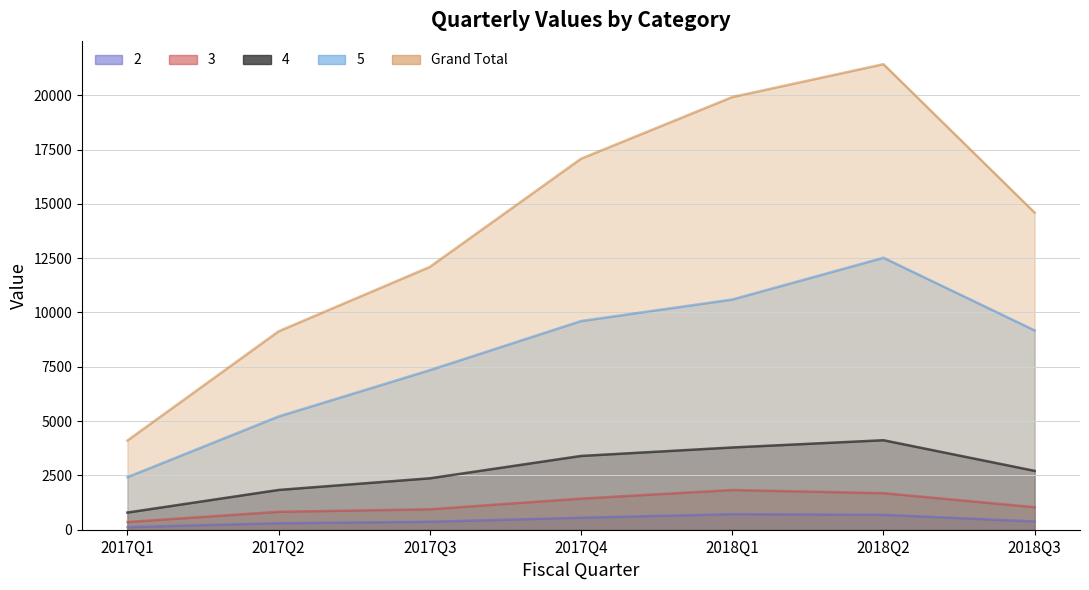

What is the label of the 7th point from the left?

2018Q3